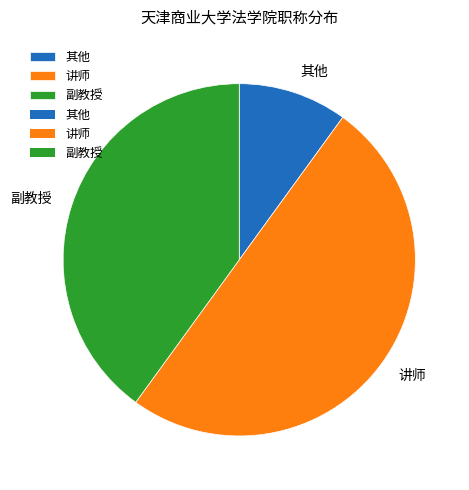

Which slice is the smallest?

其他